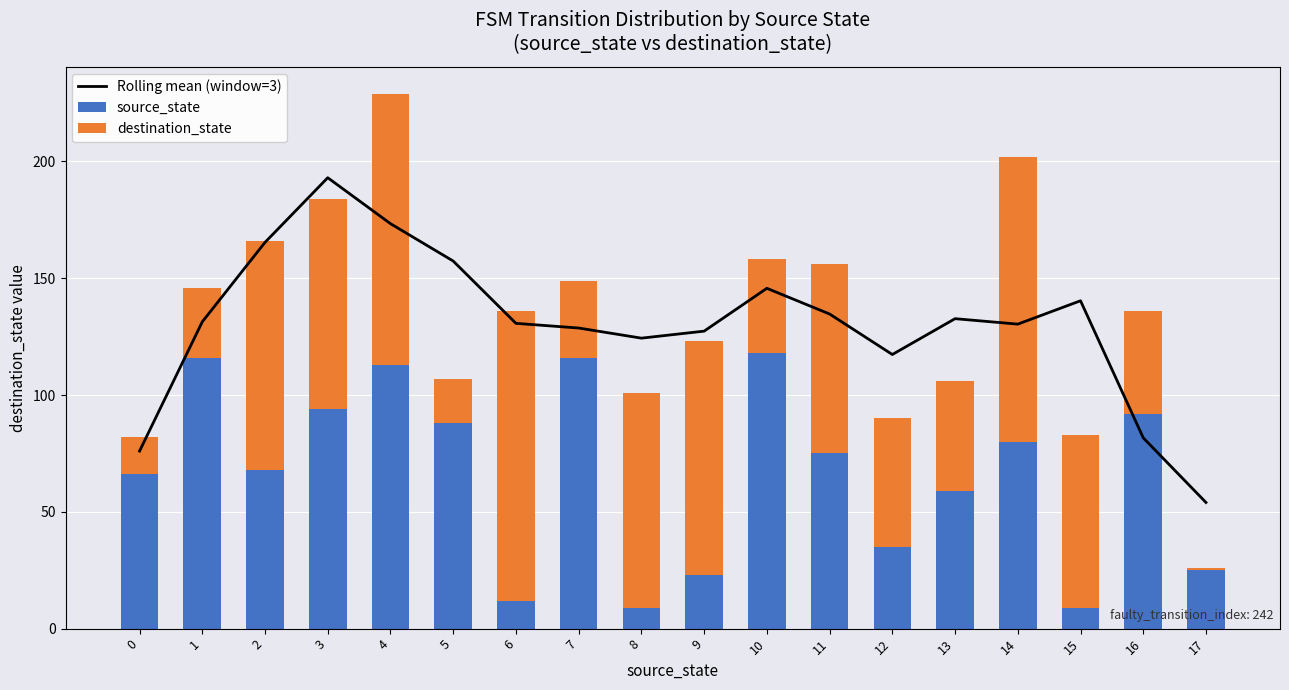

What is the value of the source_state bar at the 14th from the left?

59